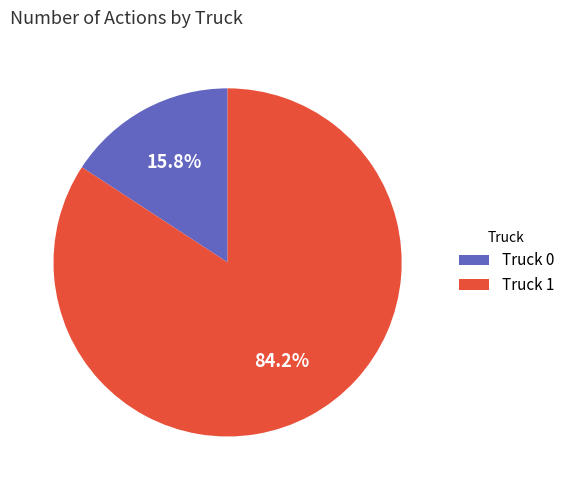

How many segments does this pie chart have?

2